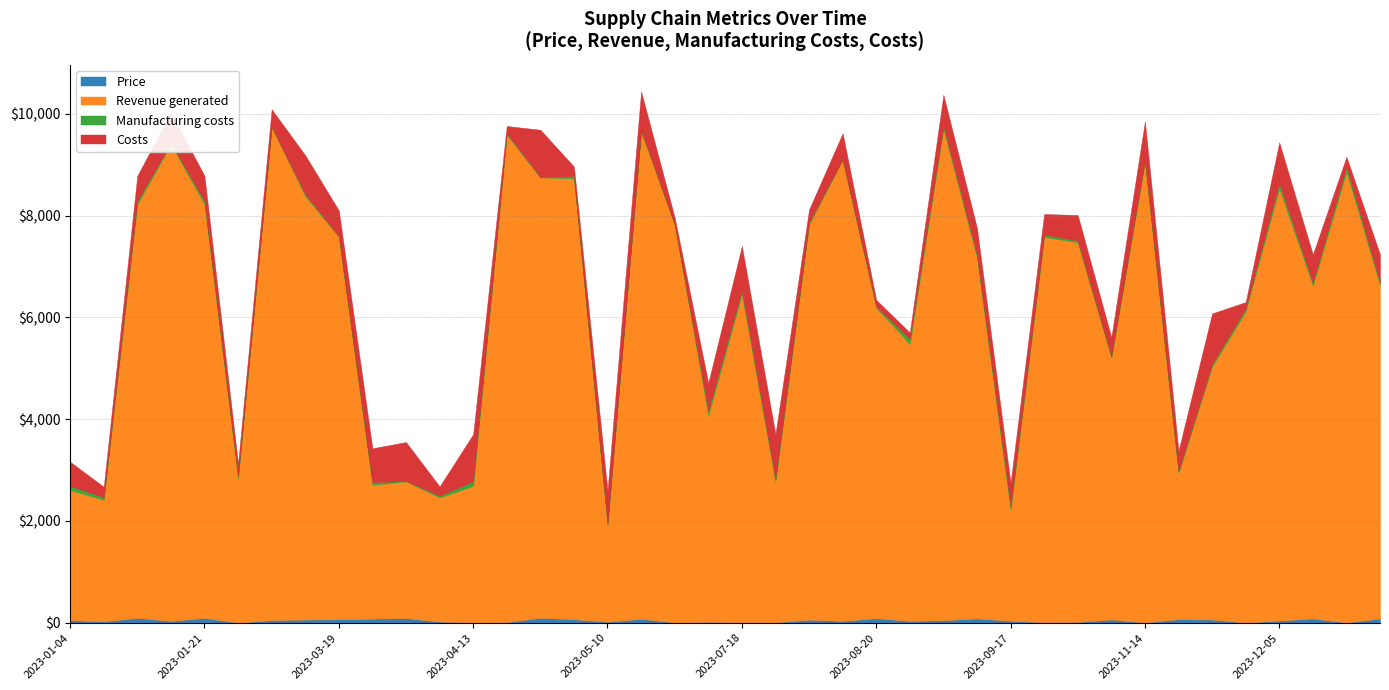

What is the spread (max minus min) of values at 2023-06-23?

4036.6